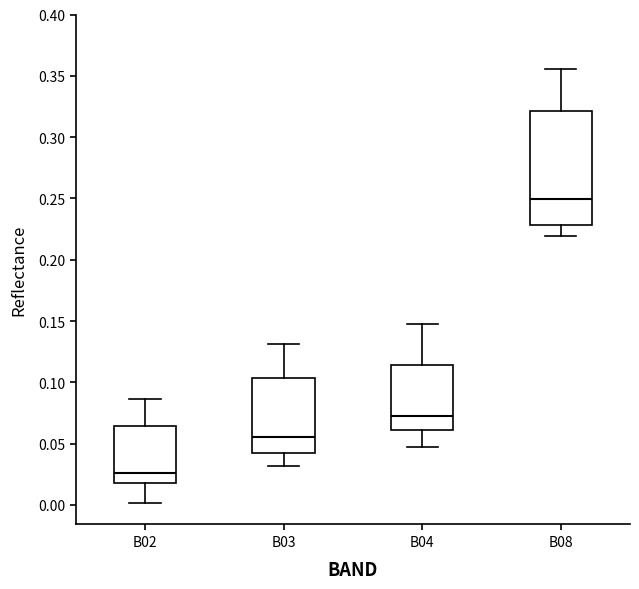

Comparing the boxes themselves (not the whiskers), which one is the tallest?

B08